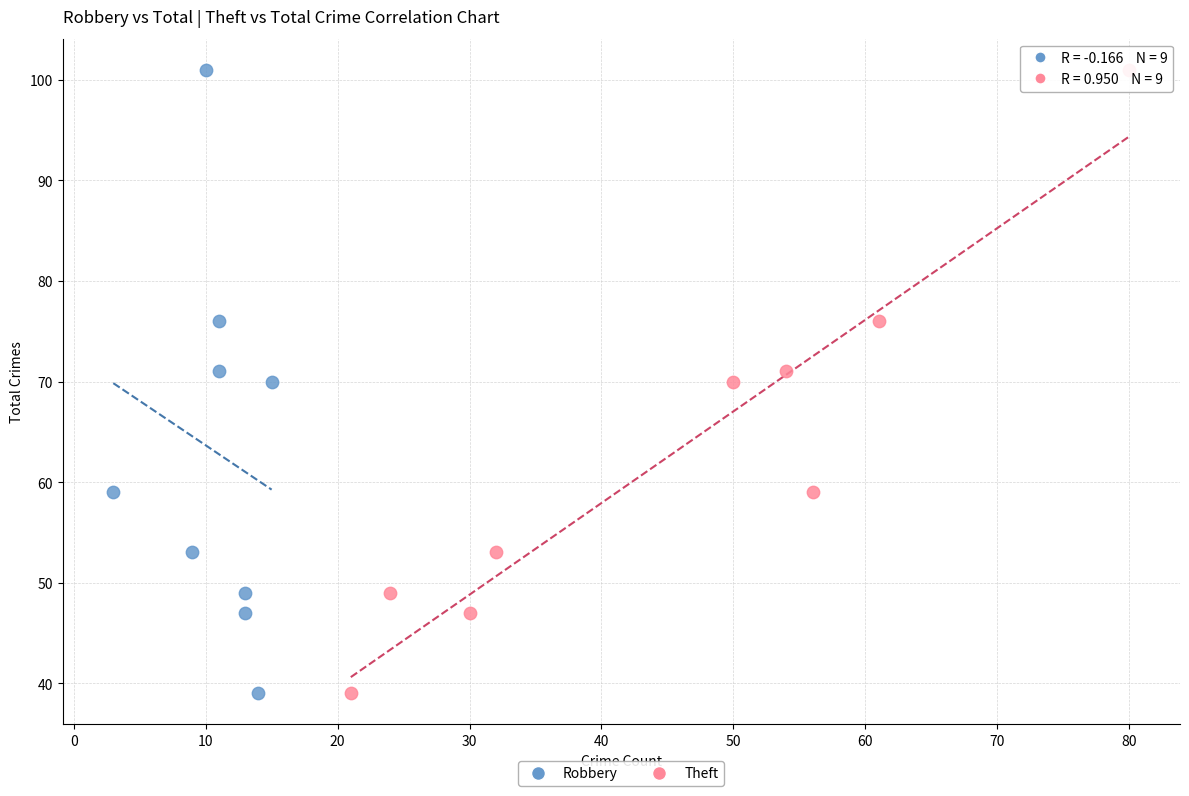

What are all the series names shown in the legend?

Robbery, Theft